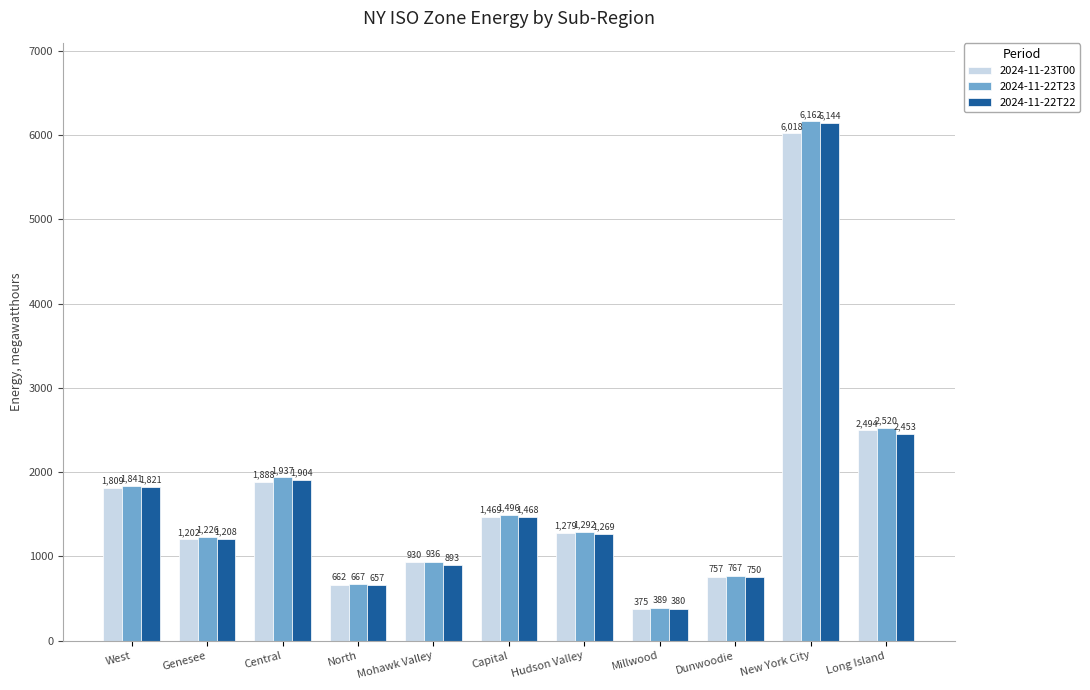

Rank the series by their average value, from lowest to highest.

2024-11-23T00, 2024-11-22T22, 2024-11-22T23